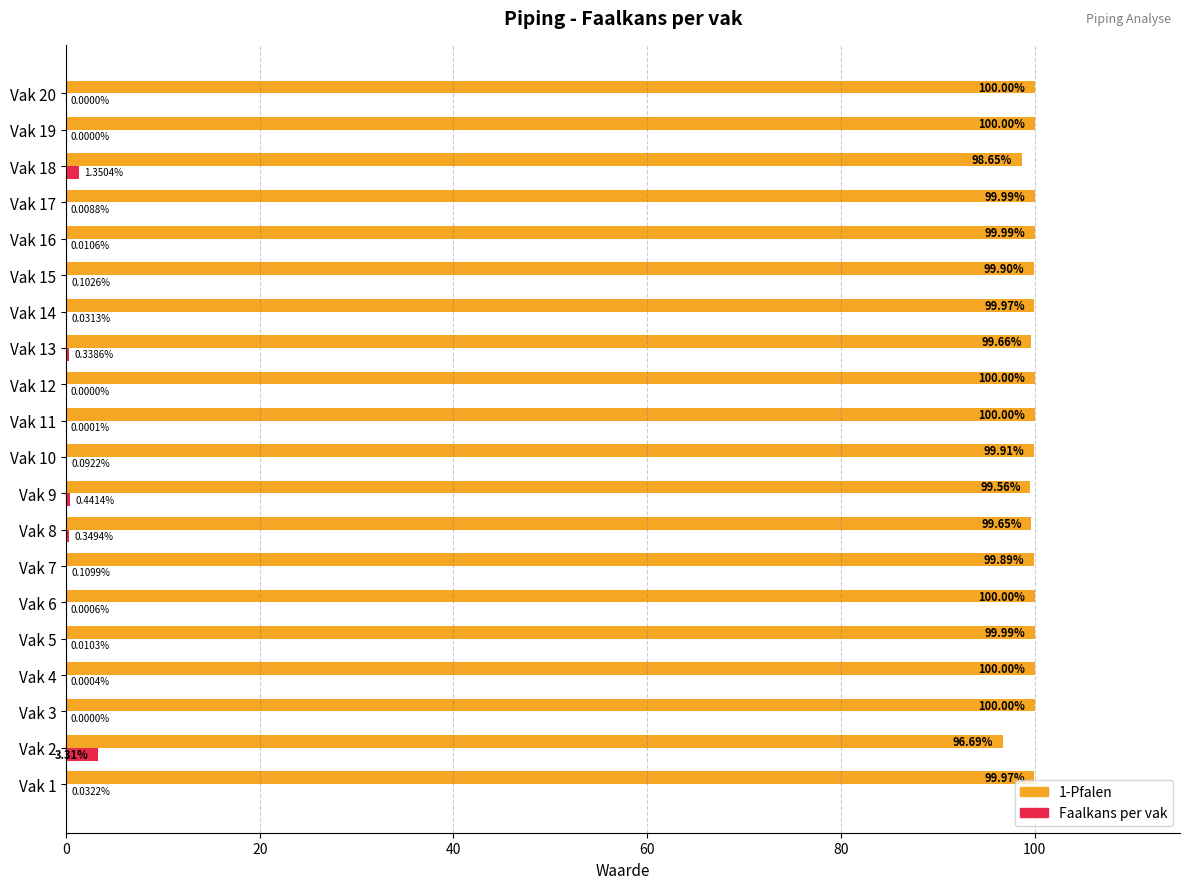

What is the sum of all Faalkans per vak values?

6.2